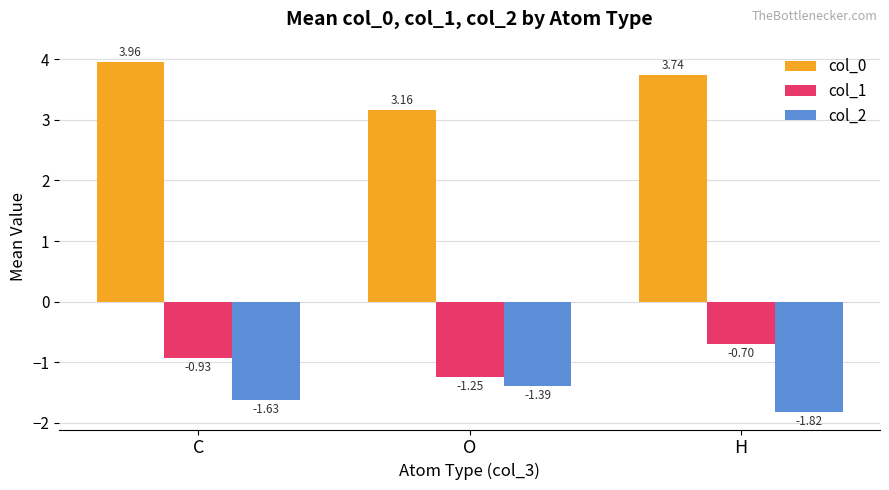

Which category has the lowest value in the col_2 series?

H